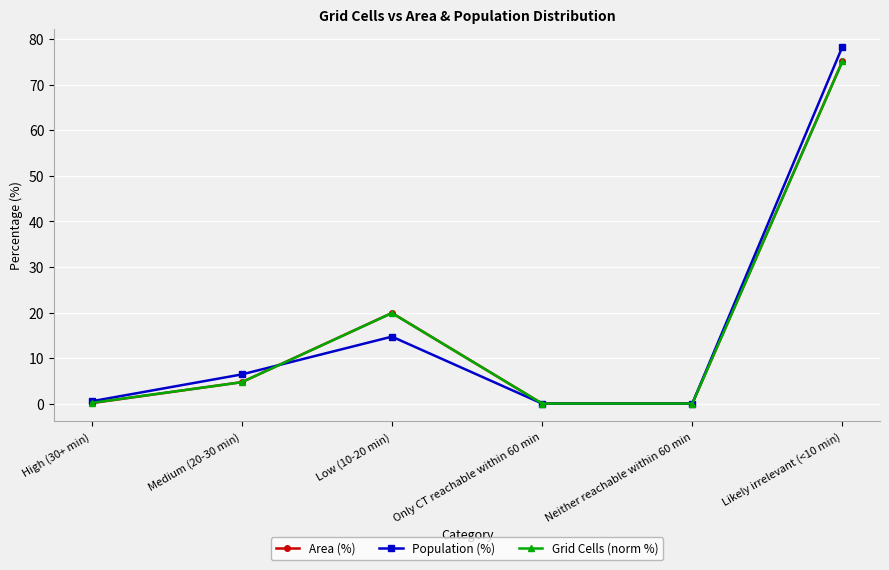

At which category is the sum across all series the highest?

Likely irrelevant (<10 min)